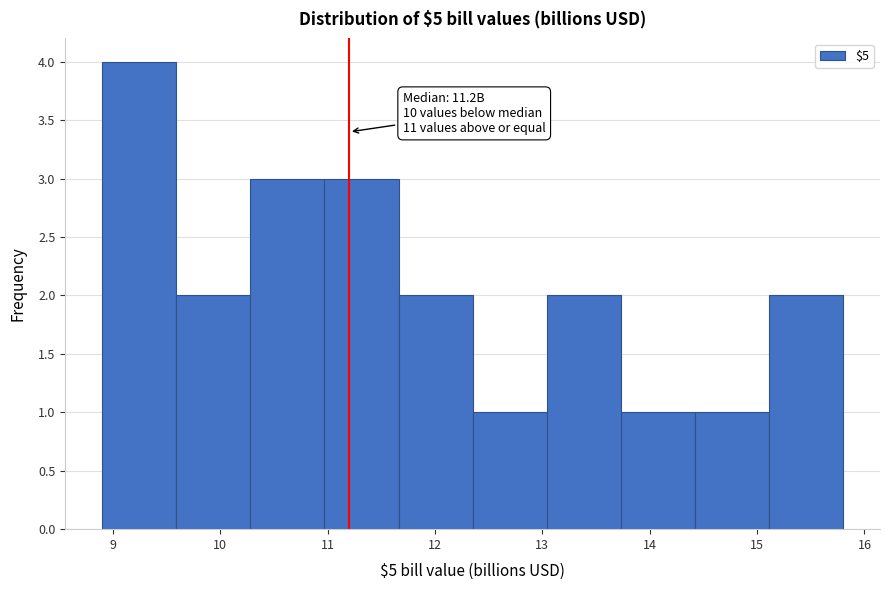

Which range on the x-axis has the tallest bar?

8.90 to 9.59